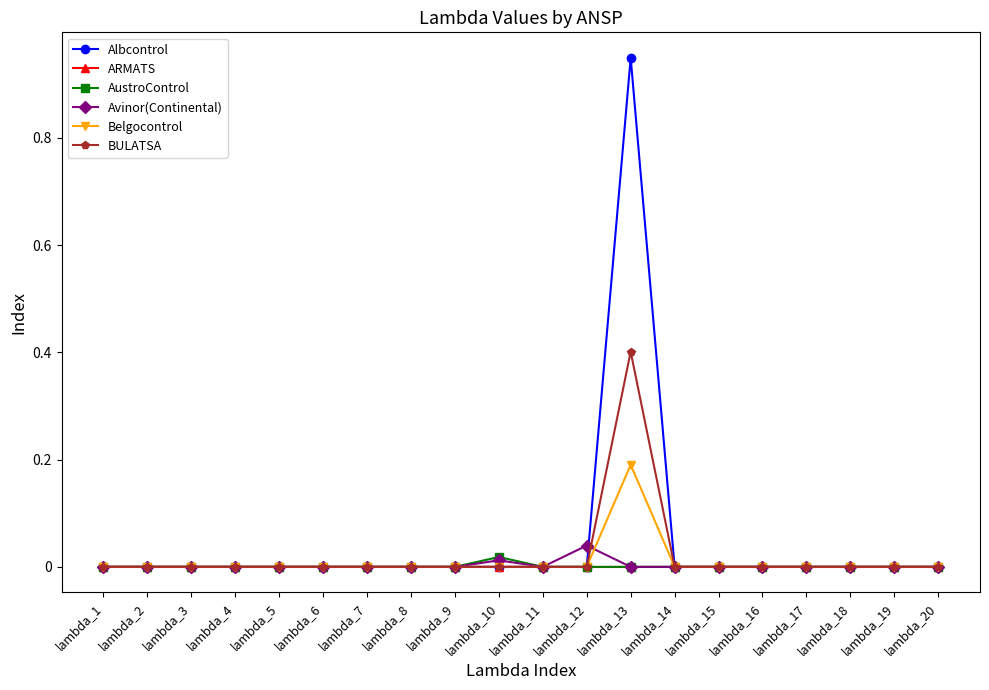

How many series are shown in this chart?

6